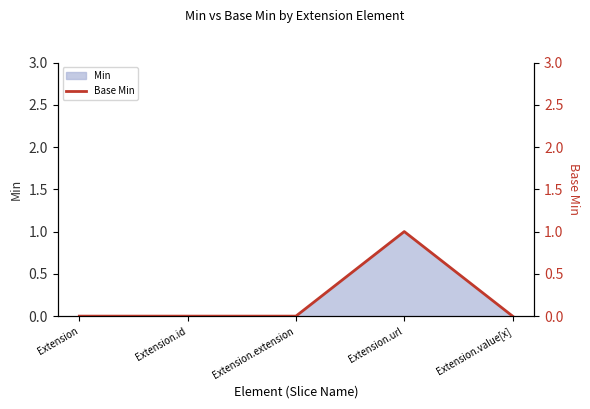

What is the difference between the values at Extension.id and Extension.url?

1